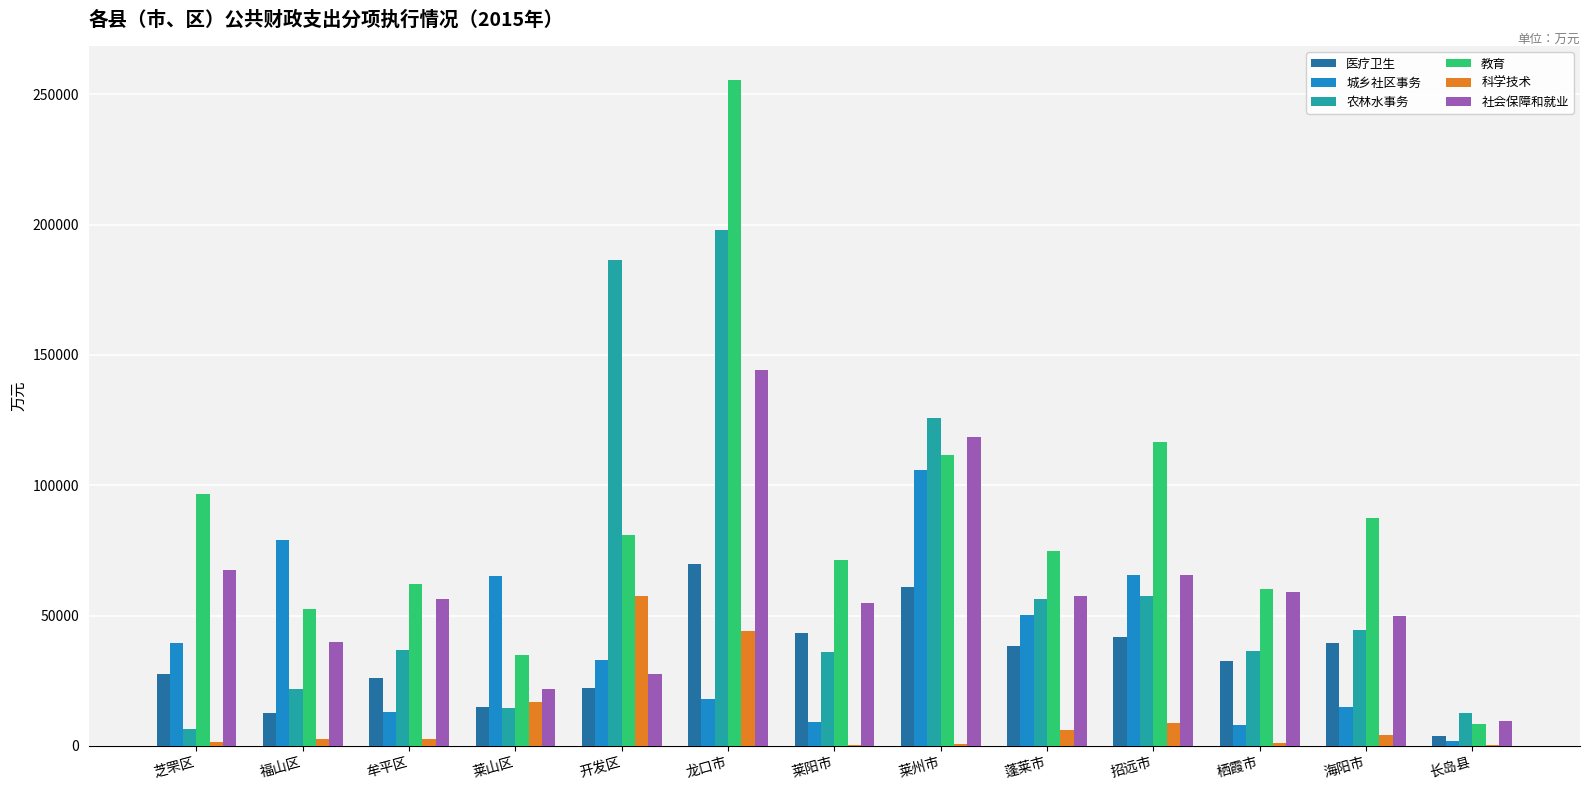

What is the maximum value shown in the chart?

255668